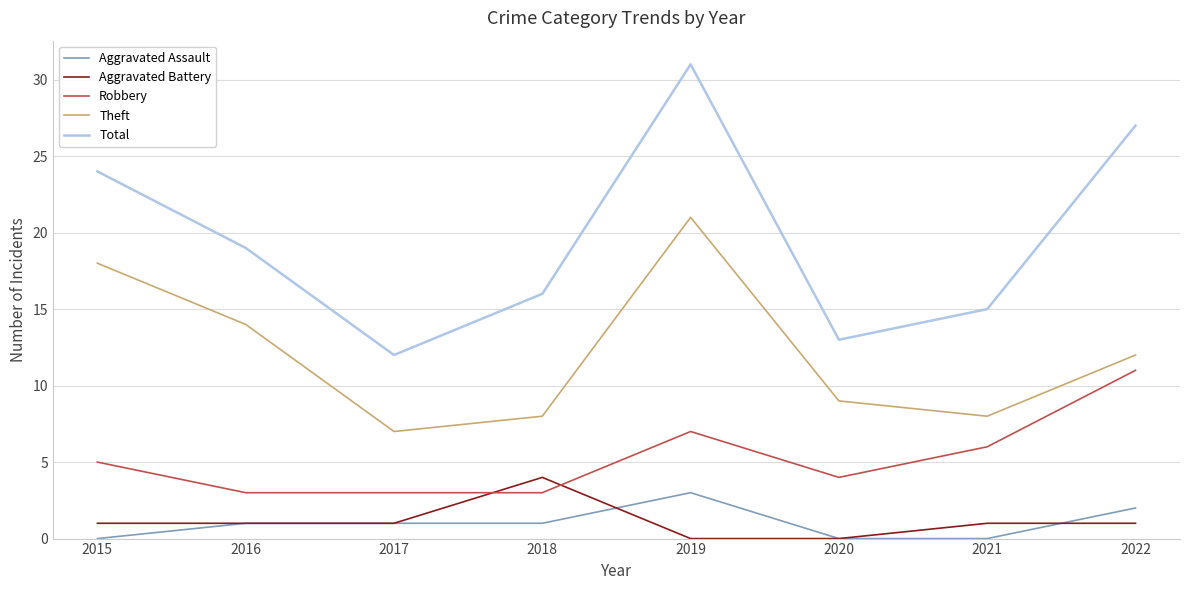

Reading left to right, extract all data points from this chart.

Aggravated Assault: 0	1	1	1	3	0	0	2
Aggravated Battery: 1	1	1	4	0	0	1	1
Robbery: 5	3	3	3	7	4	6	11
Theft: 18	14	7	8	21	9	8	12
Total: 24	19	12	16	31	13	15	27